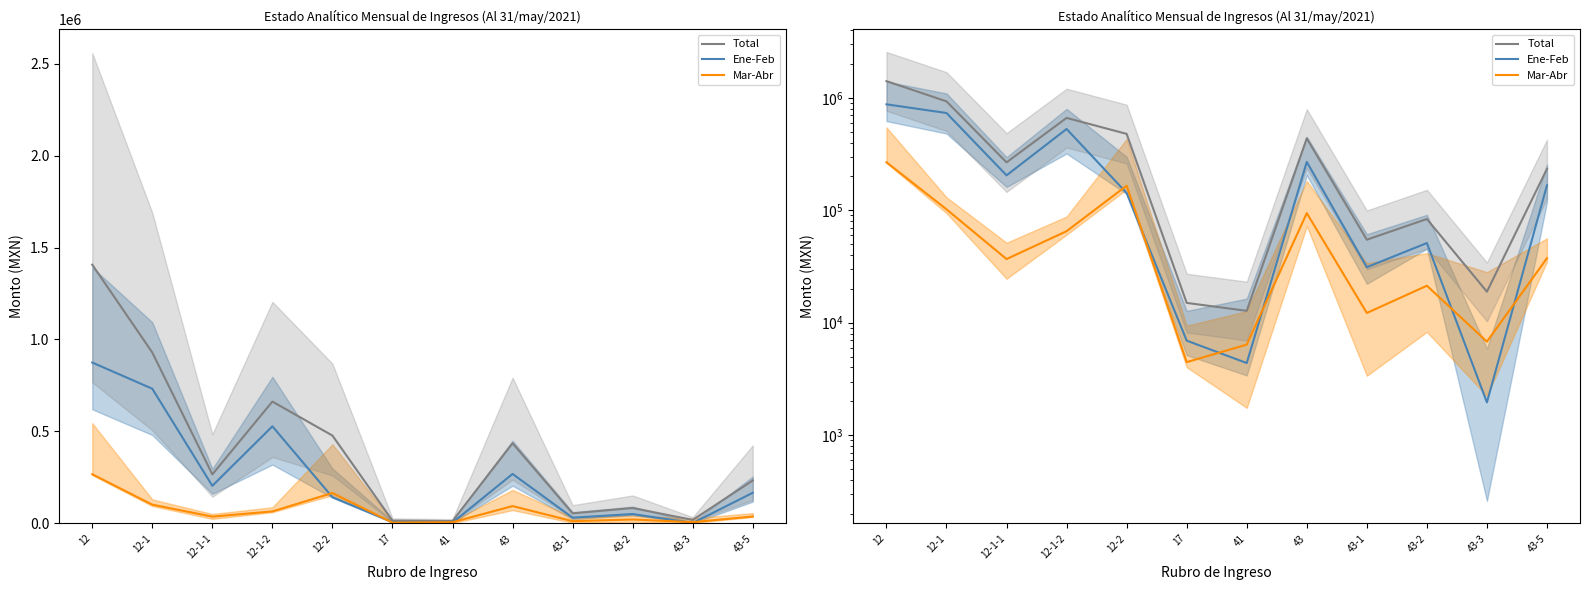

How many lines are shown in the chart?

3